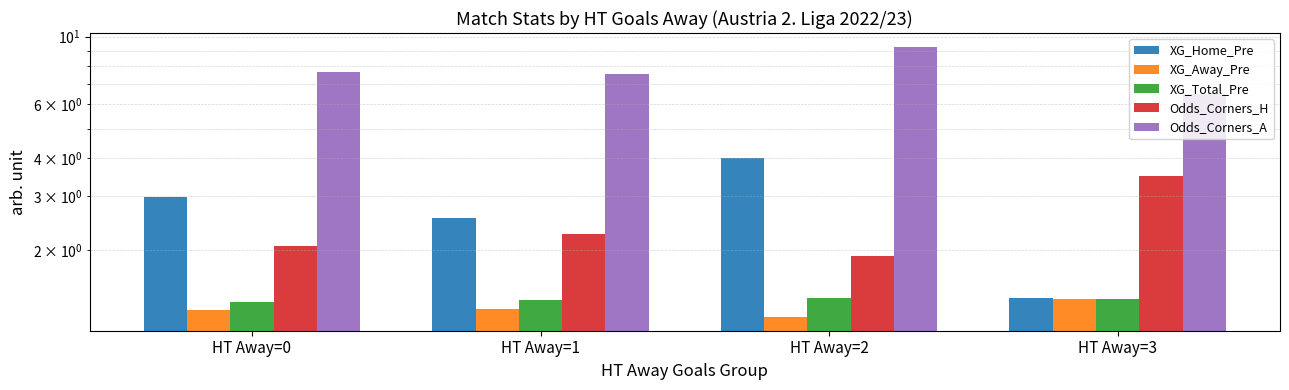

Reading left to right, what are all the values shown in this chart?

XG_Home_Pre: HT Away=0=3.0	HT Away=1=2.5	HT Away=2=4.0	HT Away=3=1.4
XG_Away_Pre: HT Away=0=1.3	HT Away=1=1.3	HT Away=2=1.2	HT Away=3=1.4
XG_Total_Pre: HT Away=0=1.3	HT Away=1=1.4	HT Away=2=1.4	HT Away=3=1.4
Odds_Corners_H: HT Away=0=2.1	HT Away=1=2.3	HT Away=2=1.9	HT Away=3=3.5
Odds_Corners_A: HT Away=0=7.7	HT Away=1=7.6	HT Away=2=9.3	HT Away=3=6.5